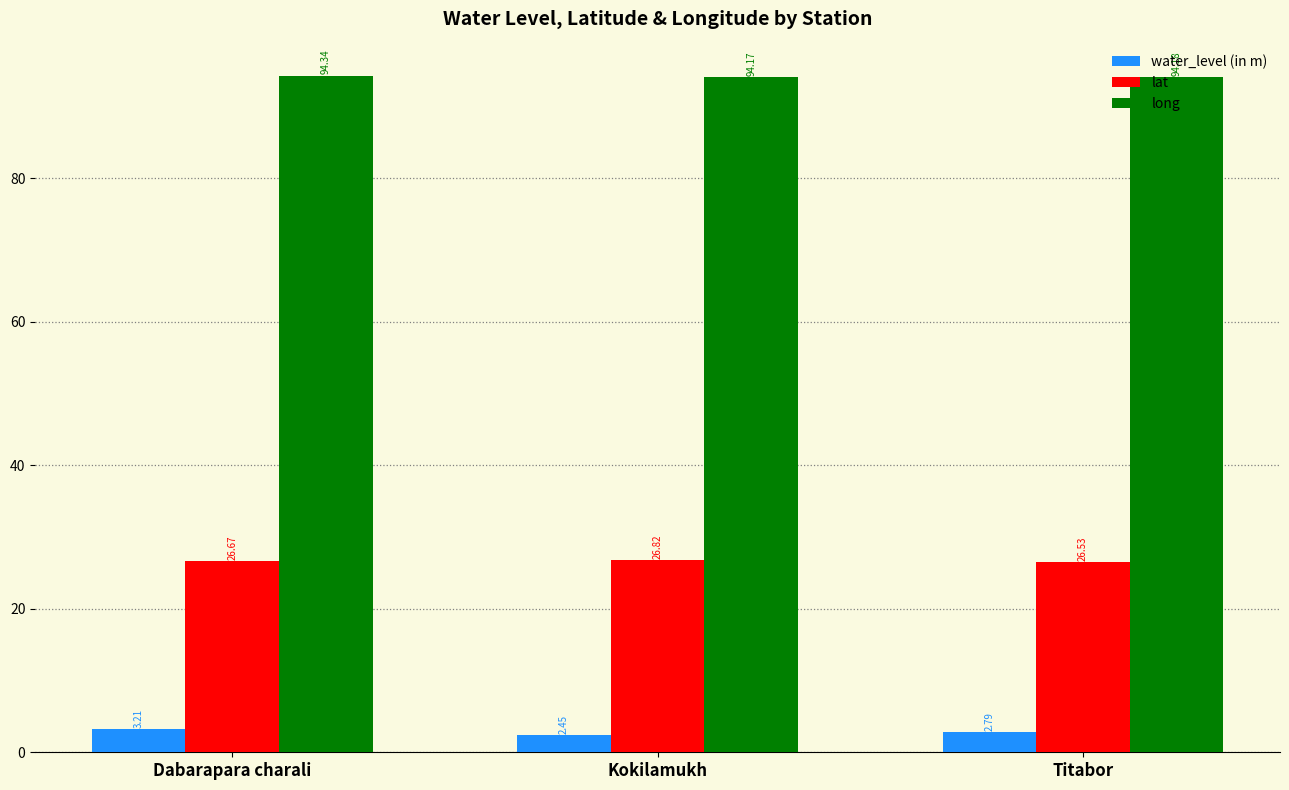

Which series has the largest range (max minus min)?

water_level (in m)